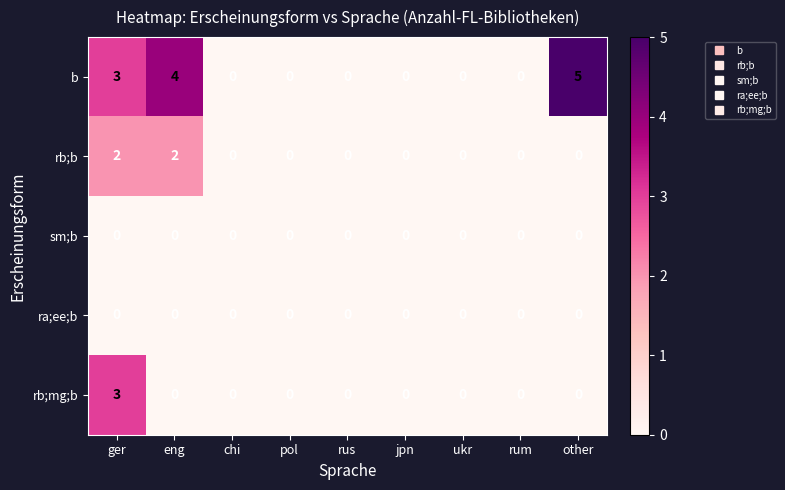

Which series has the widest spread of values?

b